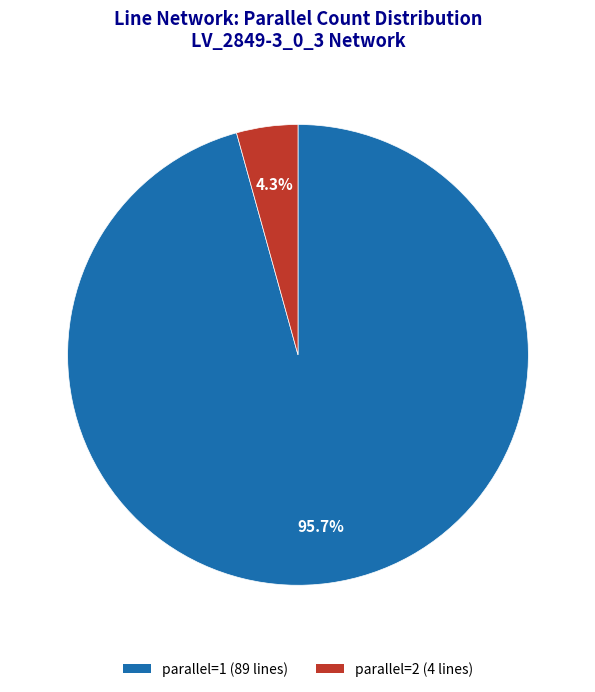

How many segments does this pie chart have?

2